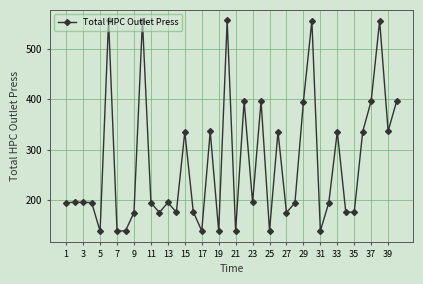

True or false: the data has more than 2 interior local peaks.

True